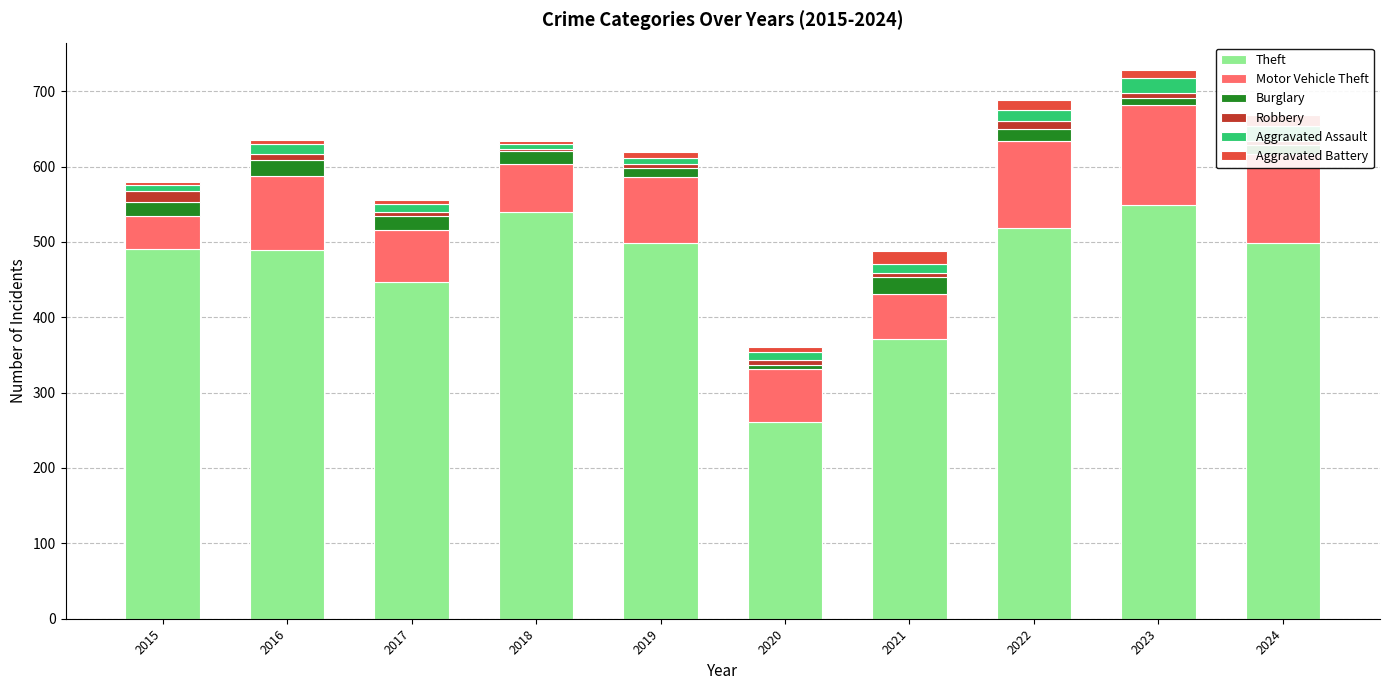

The Aggravated Assault series shows 28 at 2023. True or false?

False